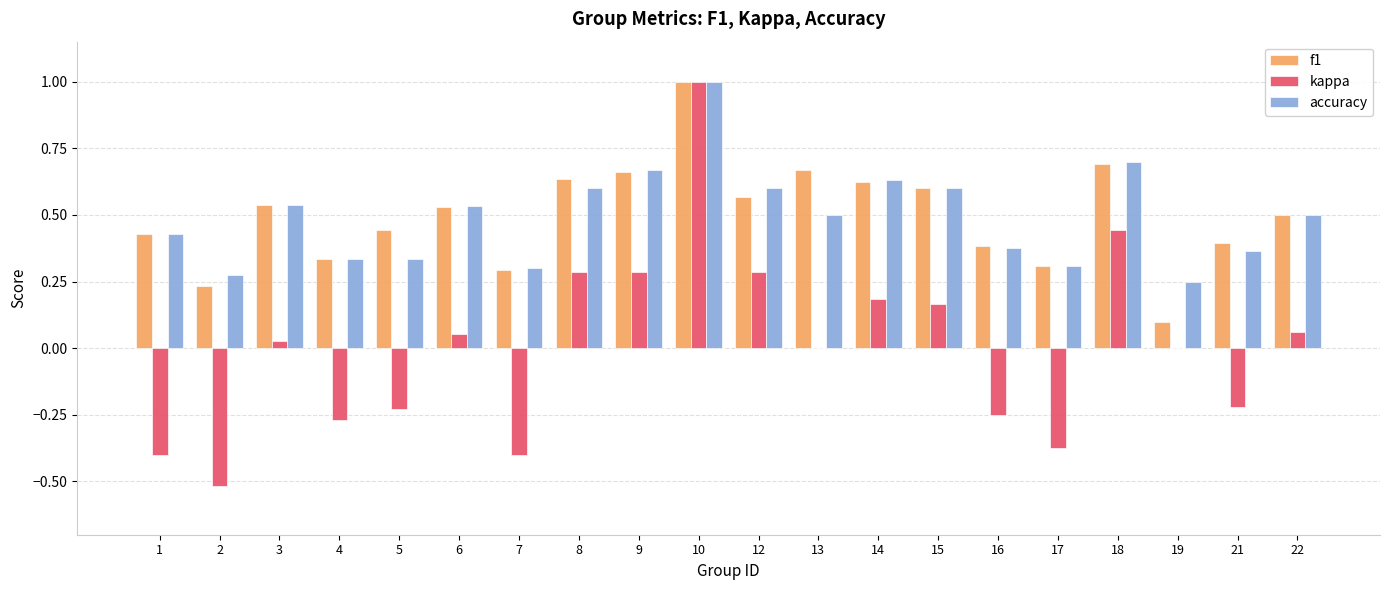

What are all the series names shown in the legend?

f1, kappa, accuracy